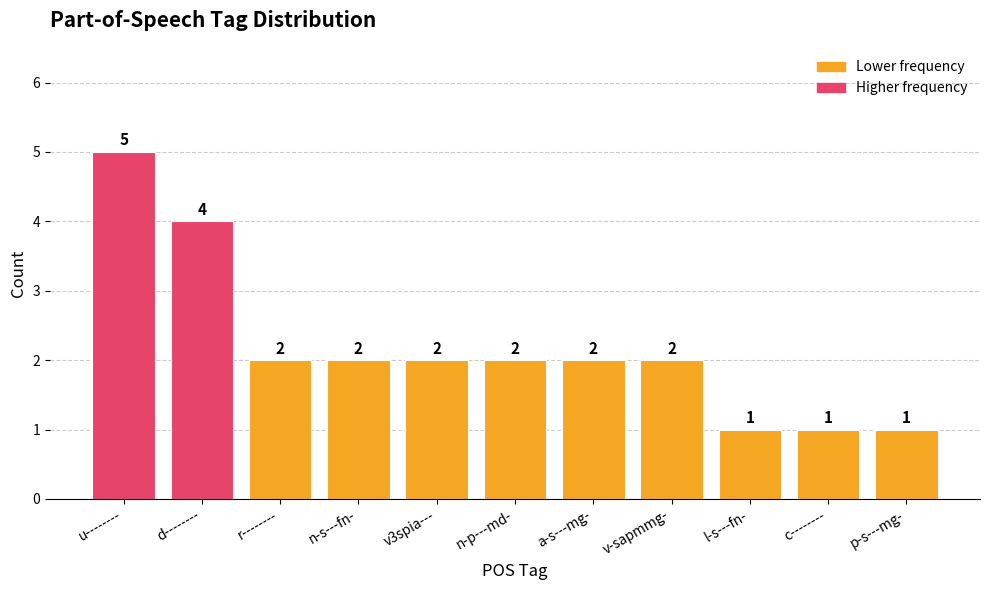

What is the sum of all values?

24